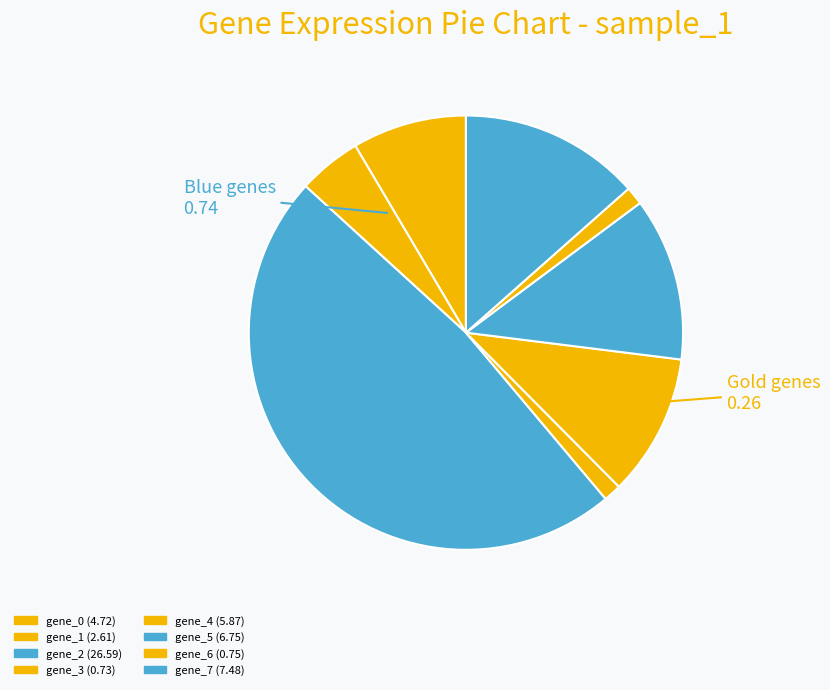

To the nearest percent, what is the average slice percentage?

12%